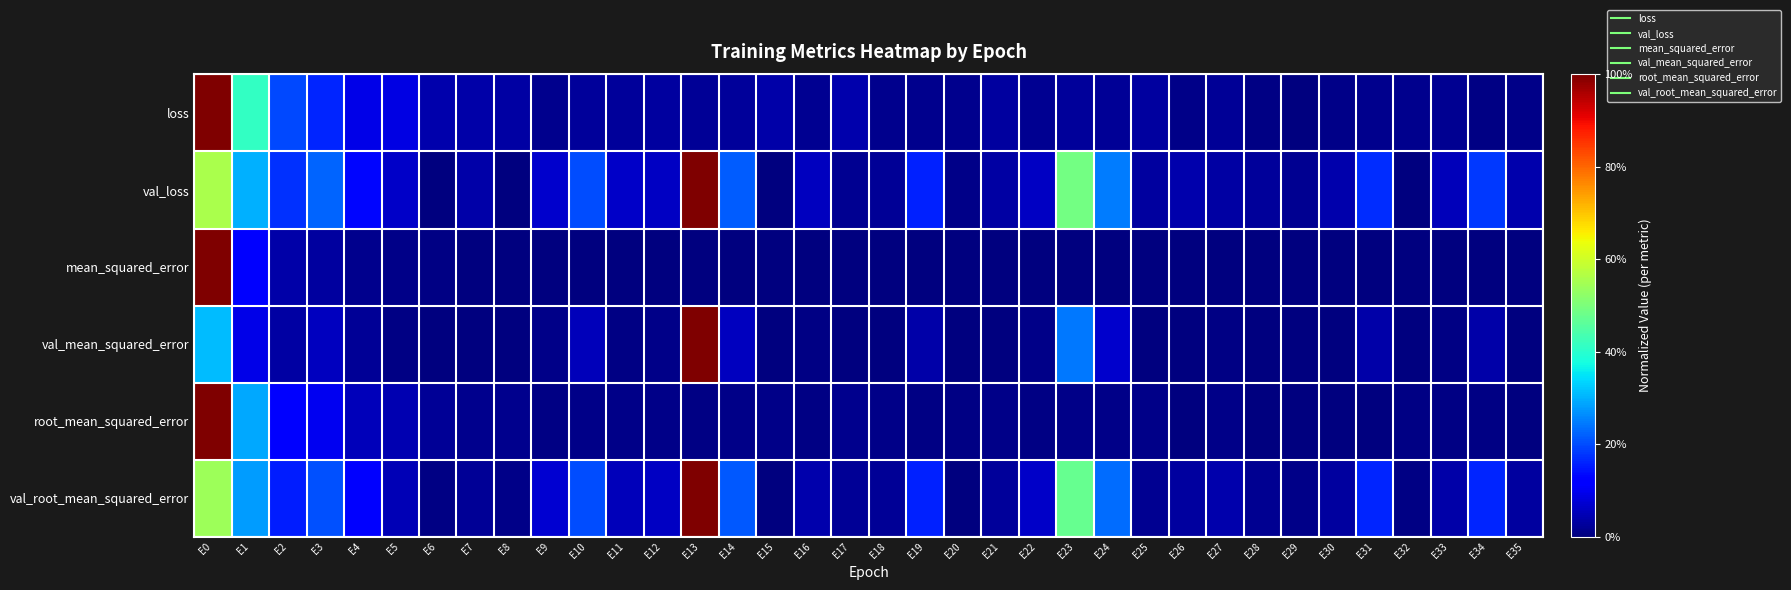

What is the total value across all series at E31?

0.4